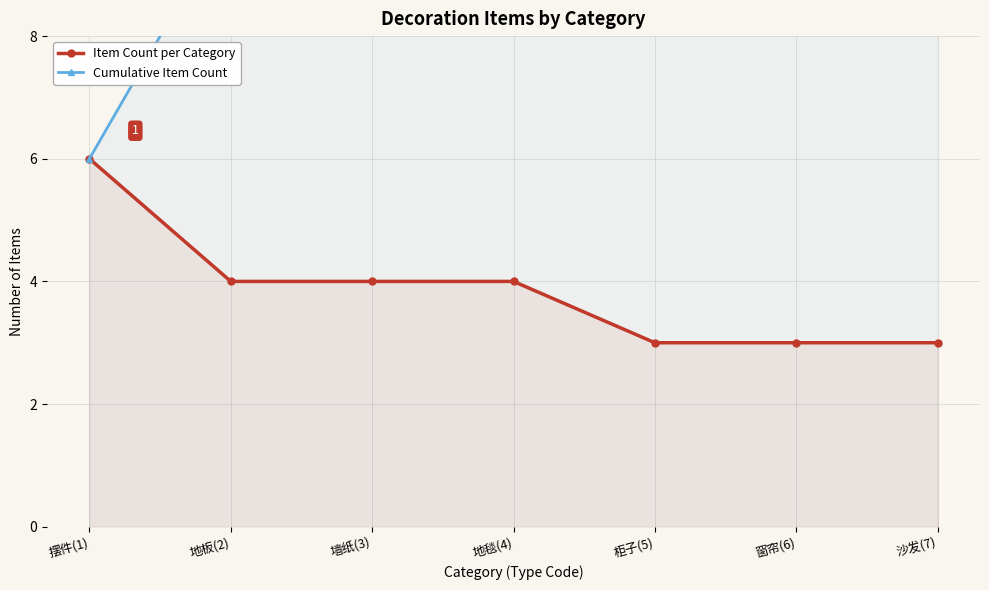

True or false: Cumulative Item Count and Item Count per Category cross at least once.

False